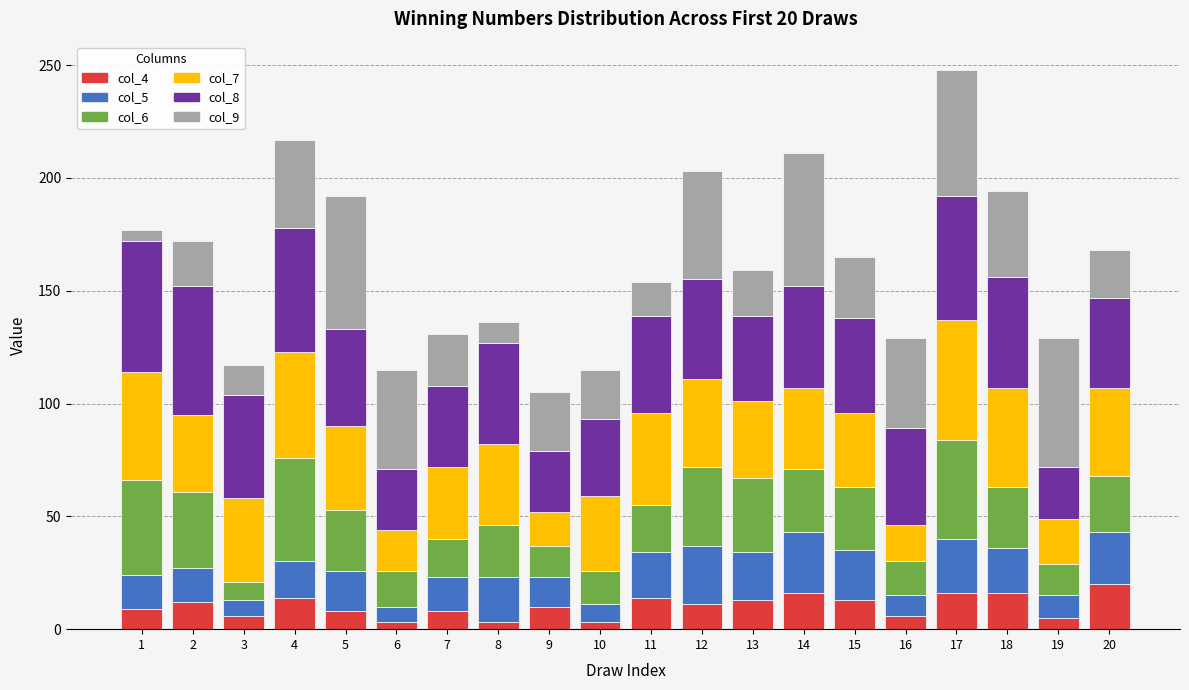

The col_4 series shows 3 at 10. True or false?

True